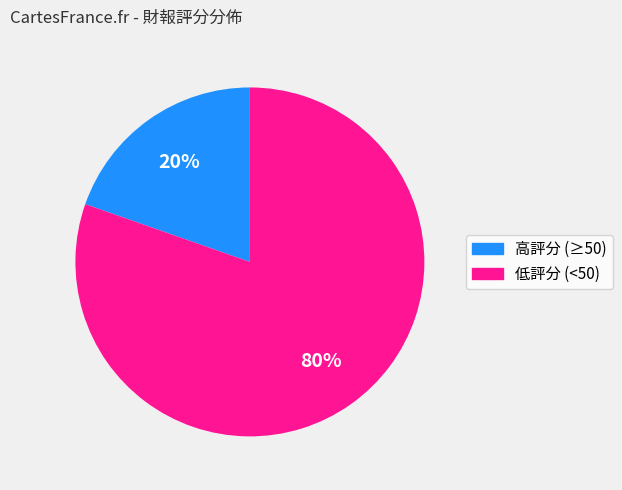

Does any single category account for the majority?

Yes